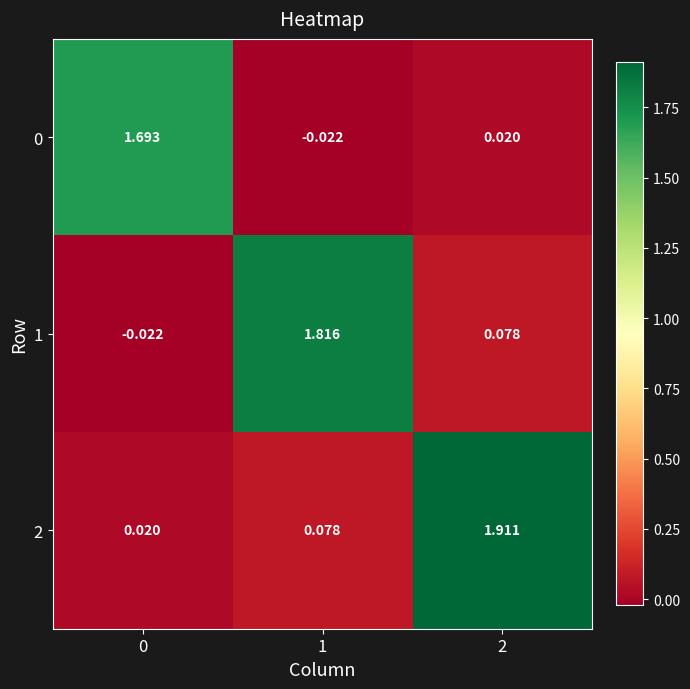

Which series has the widest spread of values?

2